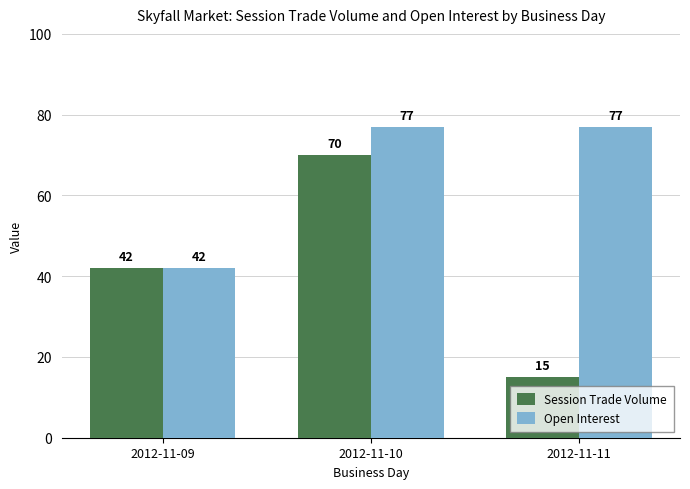

What are all the series names shown in the legend?

Session Trade Volume, Open Interest